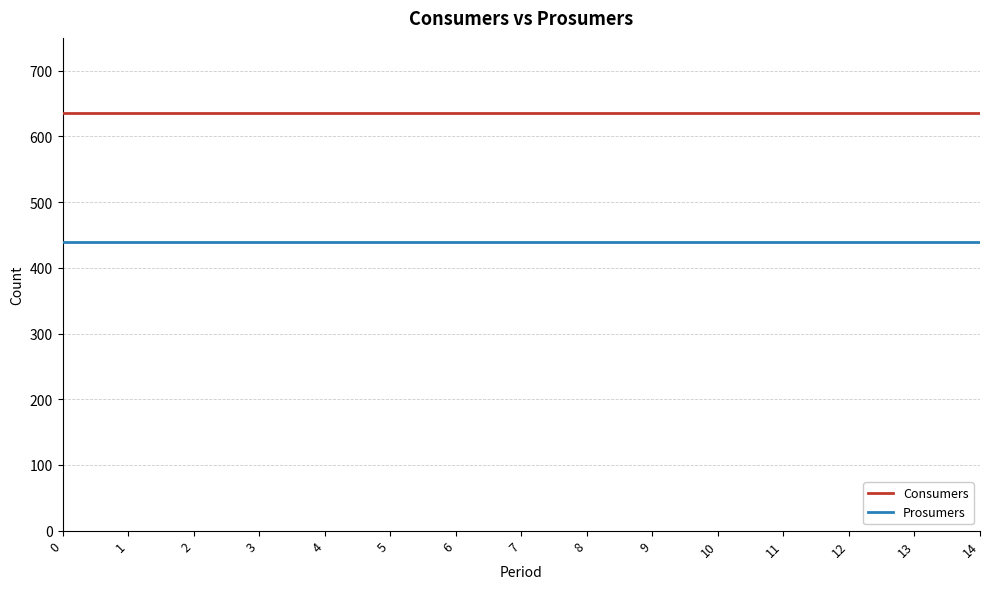

What are all the series names shown in the legend?

Consumers, Prosumers